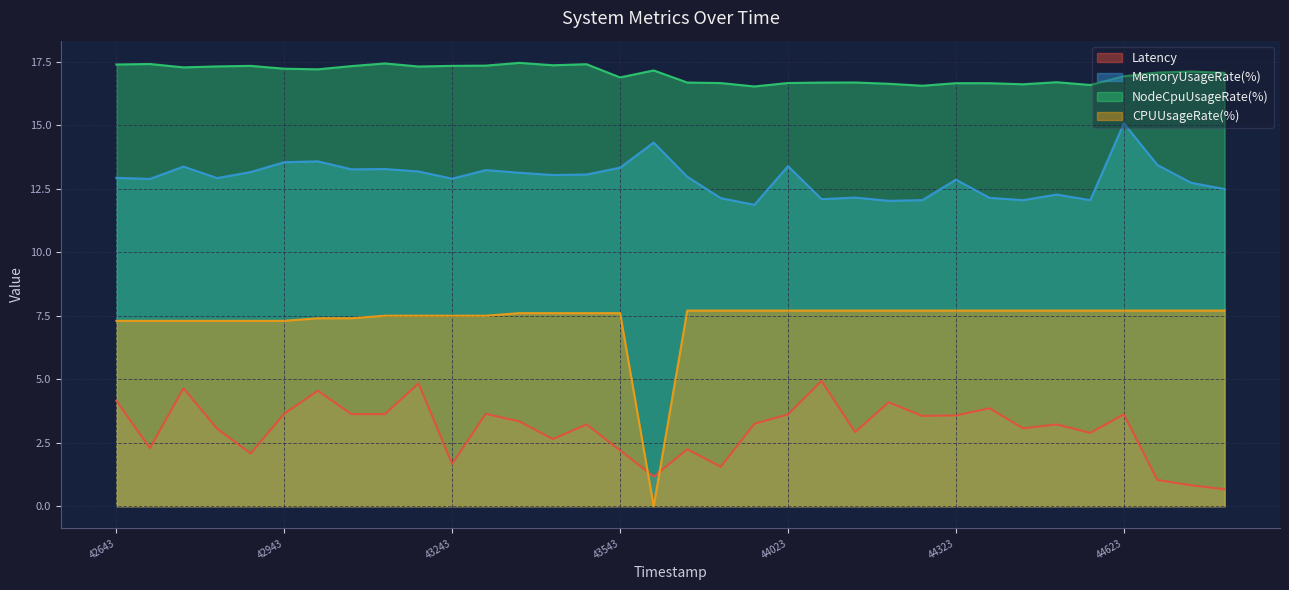

True or false: CPUUsageRate(%) and NodeCpuUsageRate(%) intersect in this chart.

False